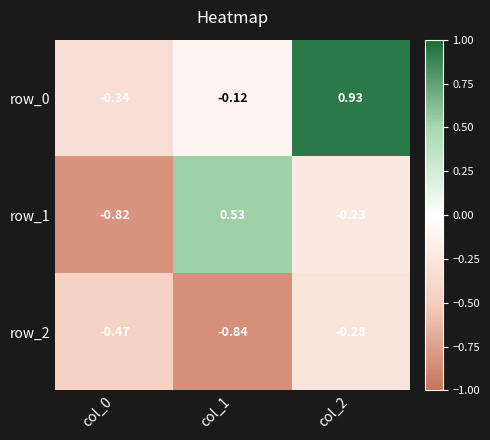

Is the value of row_1 at col_1 greater than the value of row_0 at col_1?

Yes